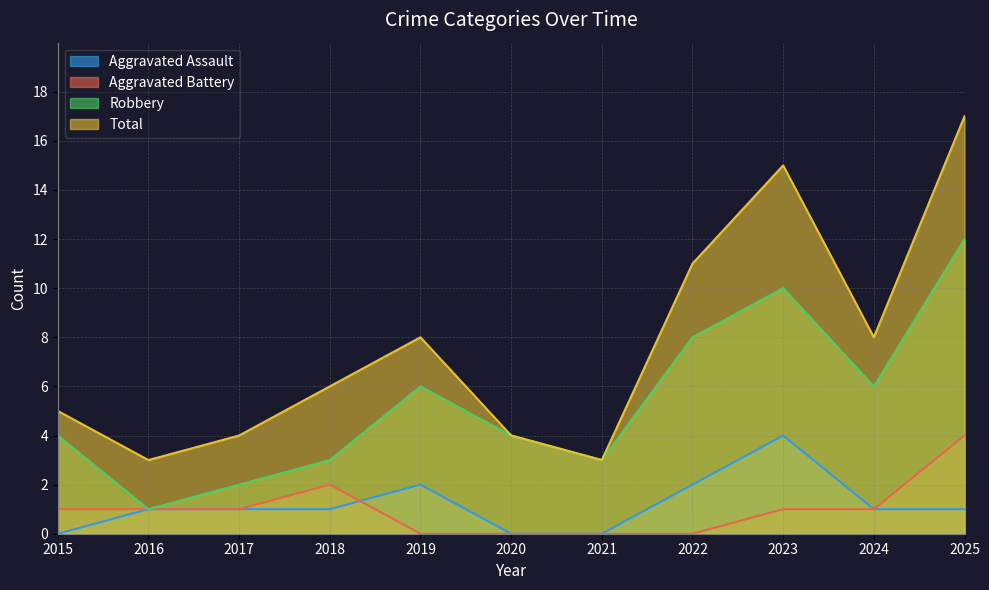

What is the total value across all series at 2019?

16